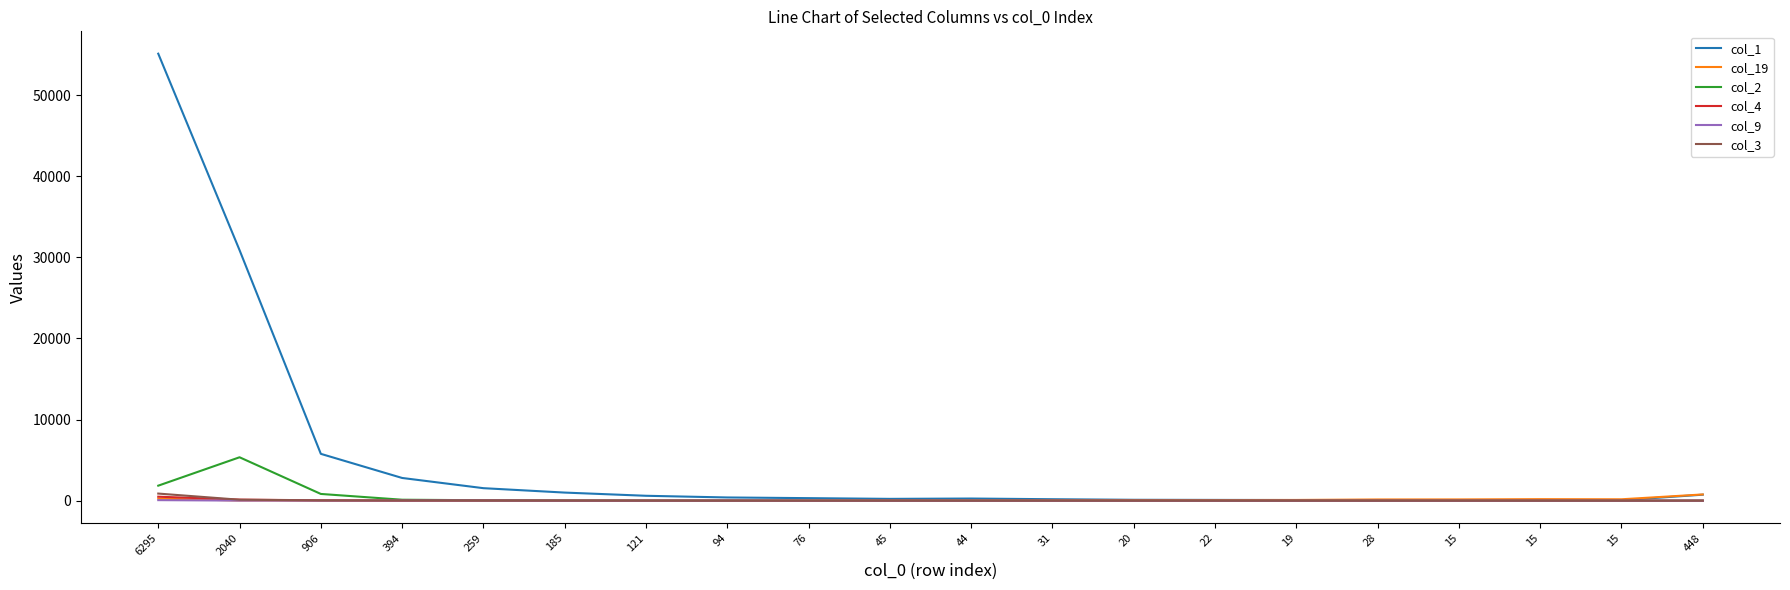

Which category has the lowest value across all series?

15